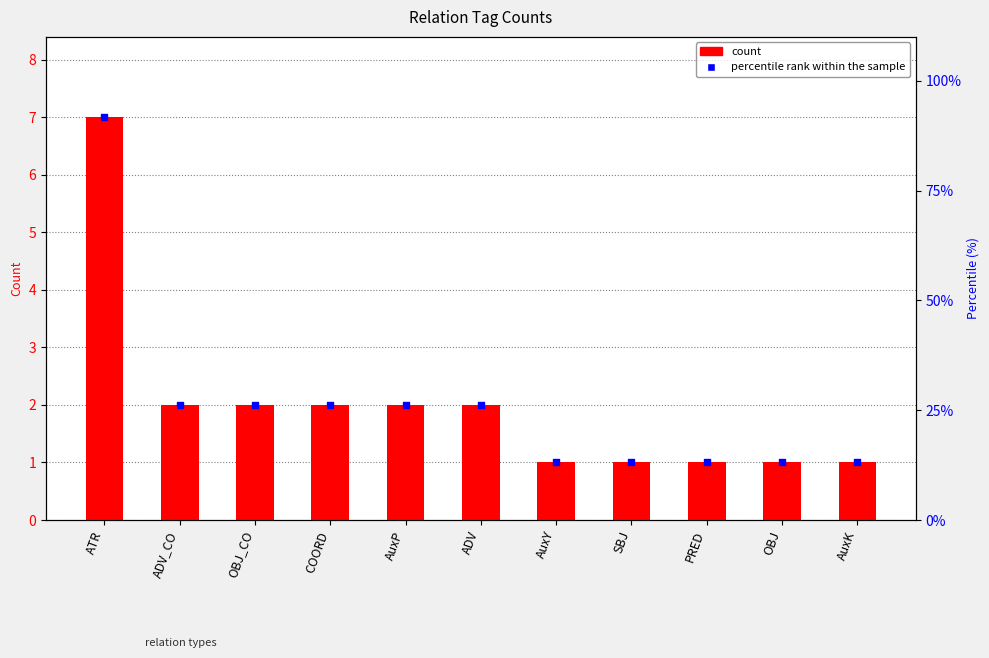

What are all the series names shown in the legend?

count, percentile rank within the sample